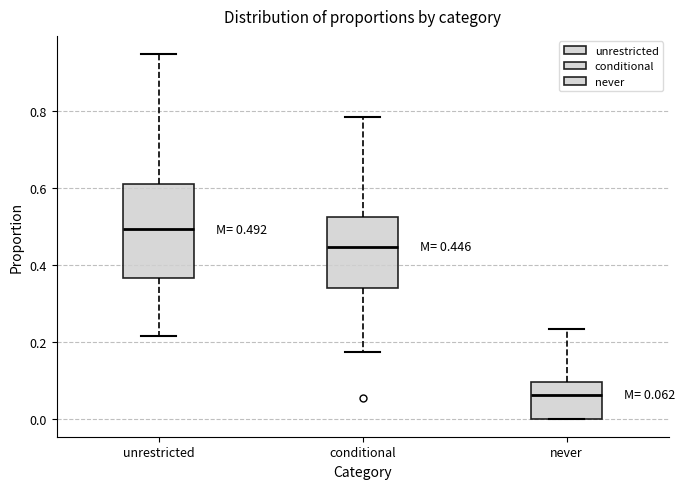

Which box has the highest median line?

unrestricted